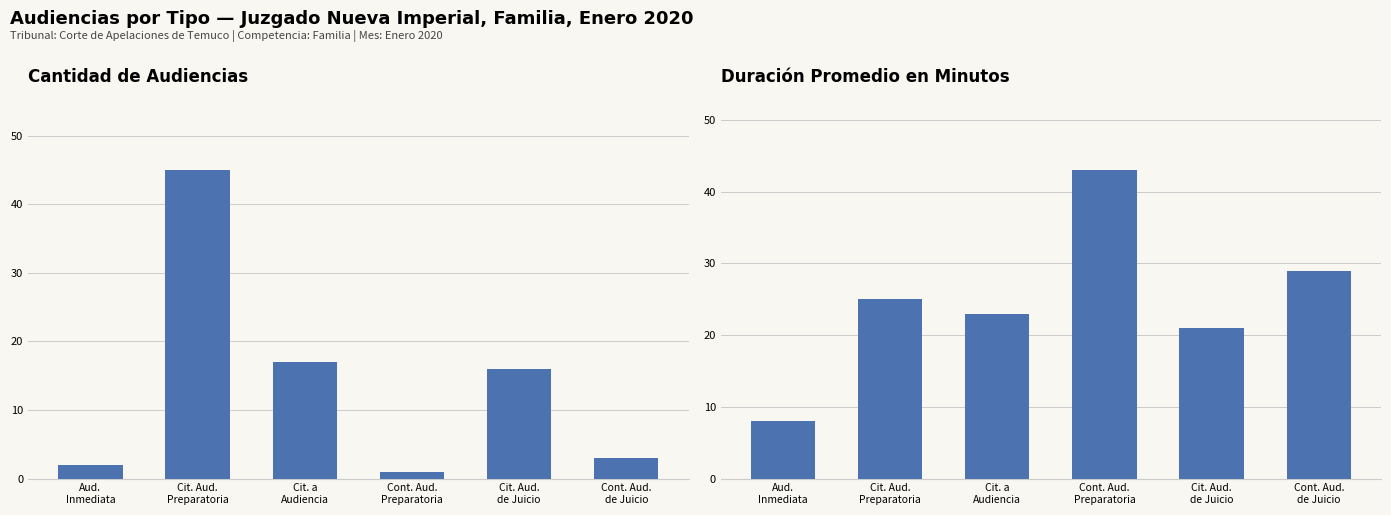

Is the value of Cantidad de Audiencias at Cit. Aud.
Preparatoria greater than the value of Duración Promedio en Minutos (MM) at Cit. a
Audiencia?

Yes